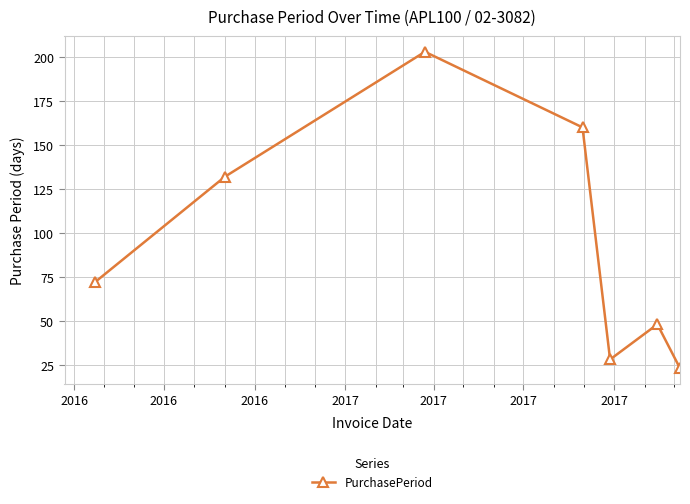

How many series are shown in this chart?

1